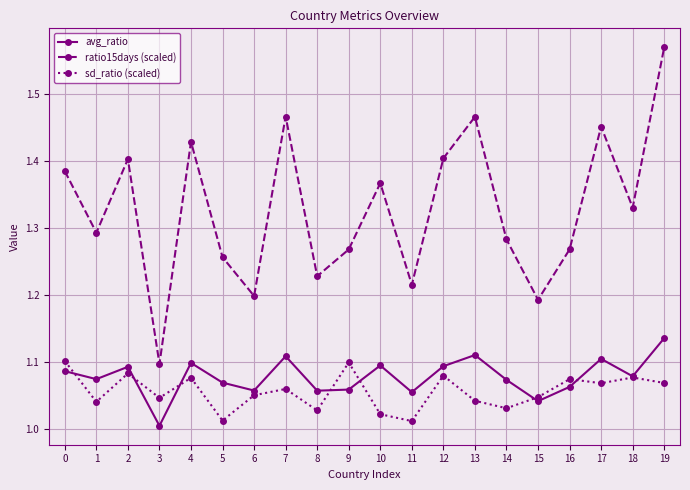

Rank the series by their maximum value, from lowest to highest.

sd_ratio (scaled), avg_ratio, ratio15days (scaled)